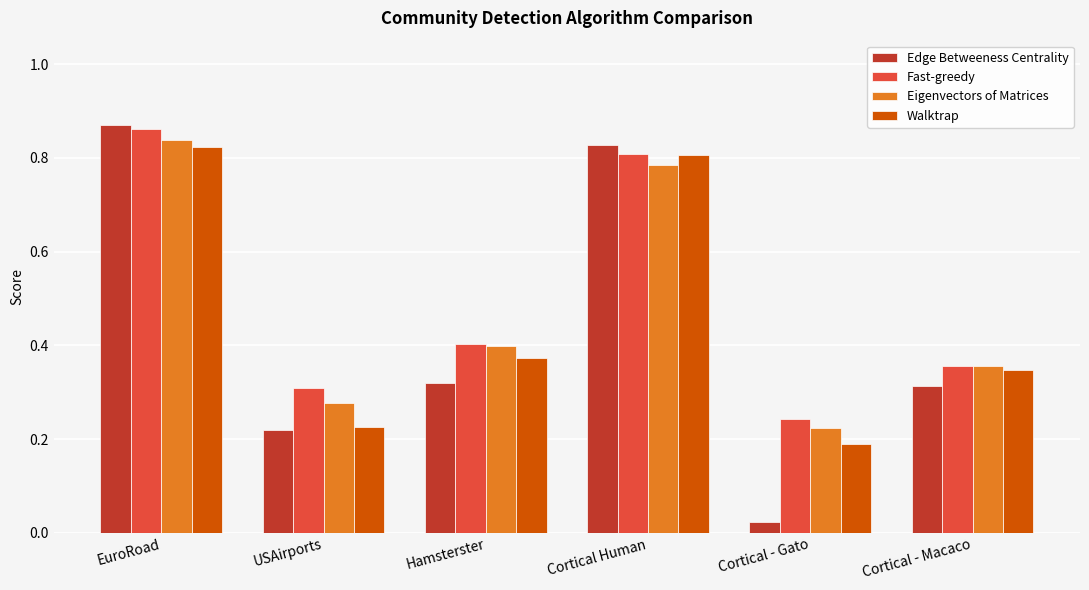

Between USAirports and Hamsterster, which series saw the biggest shift?

Walktrap